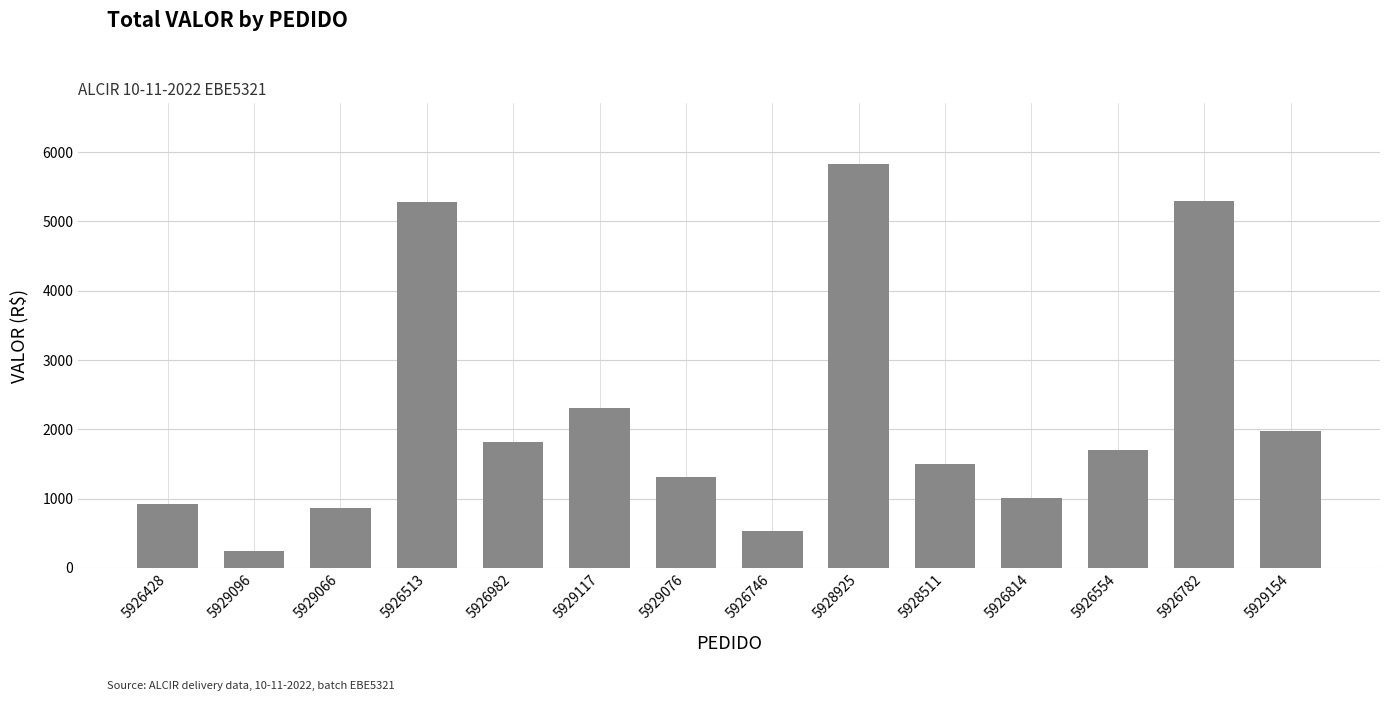

What is the sum of all values?

30619.6